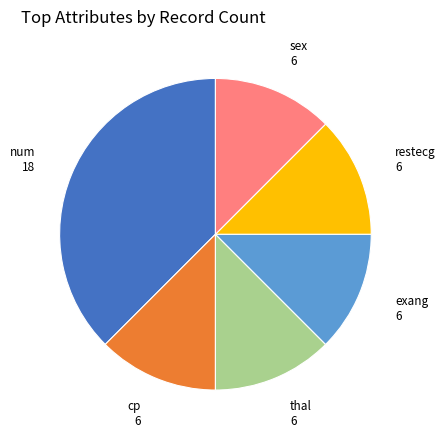

Which category has the biggest portion of the pie?

num